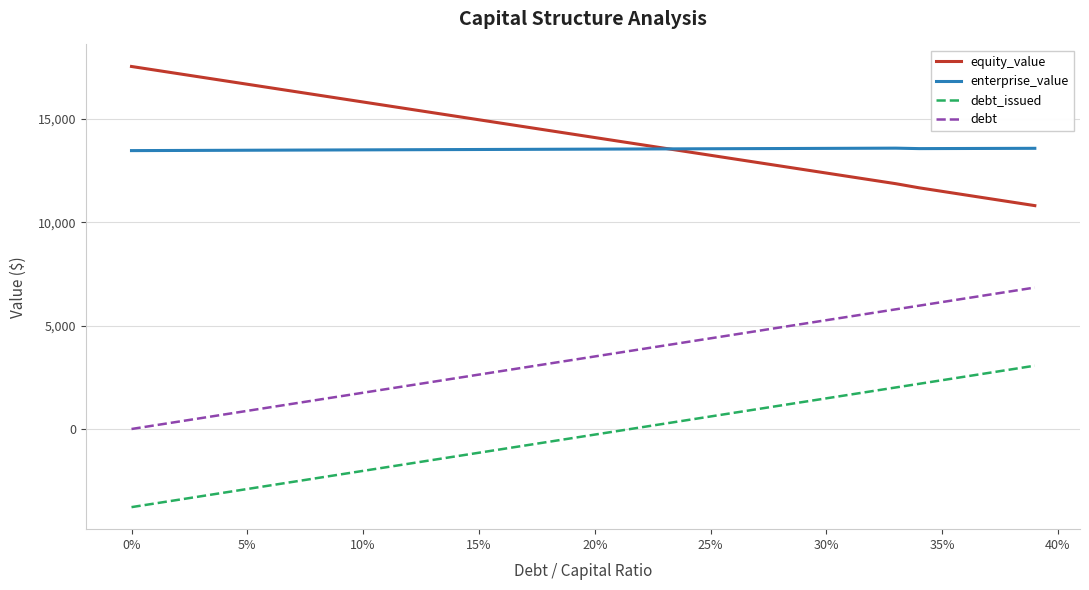

Is this an area chart (filled region under the line)?

No